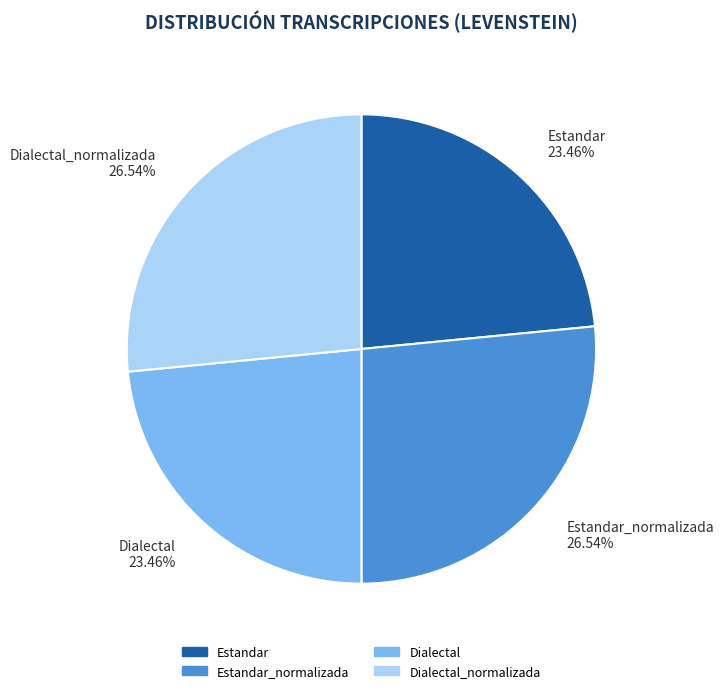

Approximately how many times larger is the value at Dialectal_normalizada compared to Dialectal?

1.1